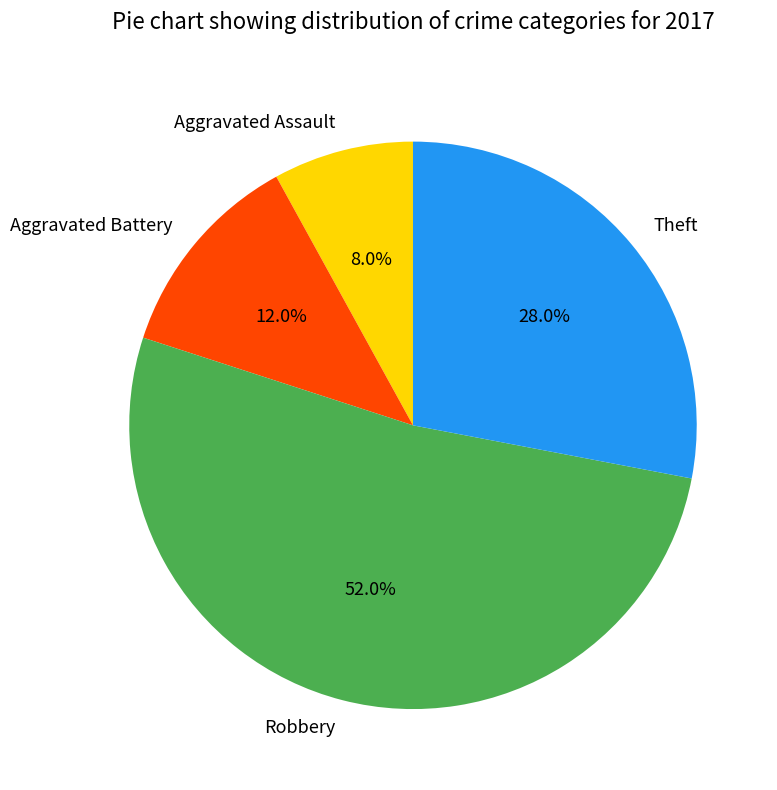

True or false: Aggravated Assault accounts for 1% of the total.

False